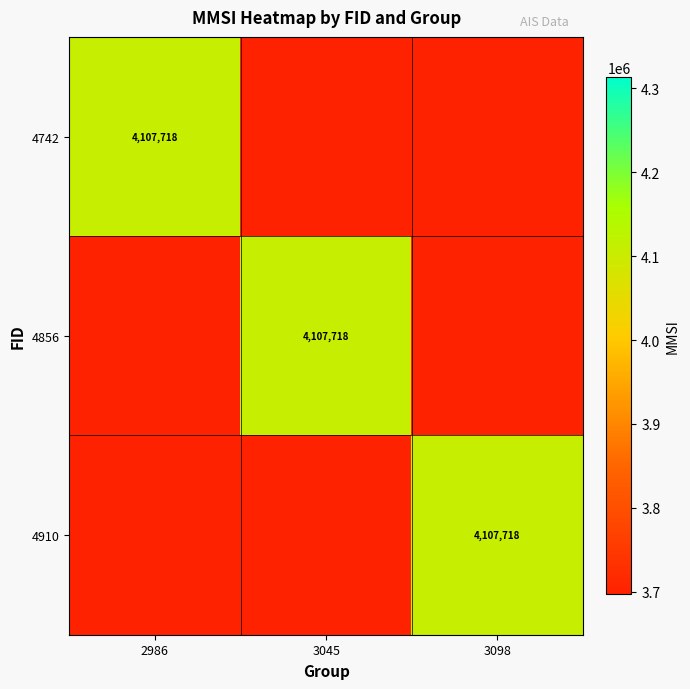

Is it true that 4742 equals 4107718 at 2986?

True